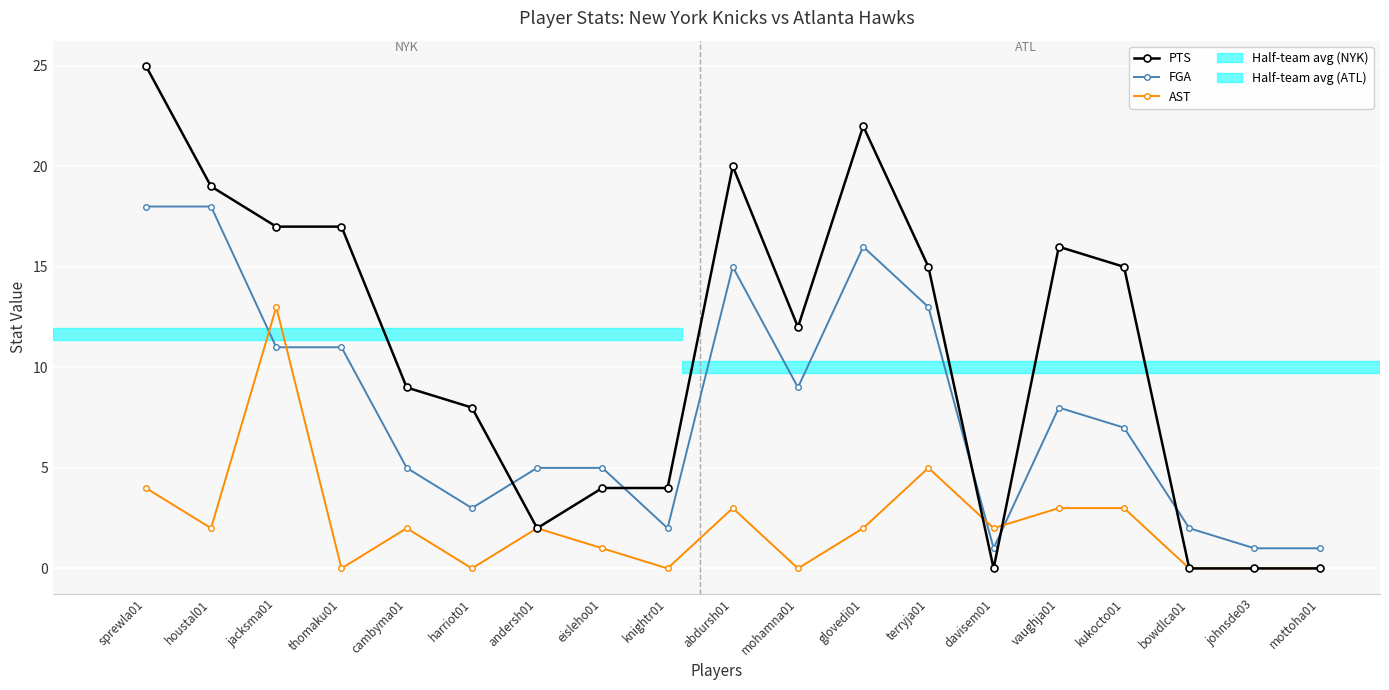

Reading left to right, extract all data points from this chart.

PTS: 25	19	17	17	9	8	2	4	4	20	12	22	15	0	16	15	0	0	0
FGA: 18	18	11	11	5	3	5	5	2	15	9	16	13	1	8	7	2	1	1
AST: 4	2	13	0	2	0	2	1	0	3	0	2	5	2	3	3	0	0	0